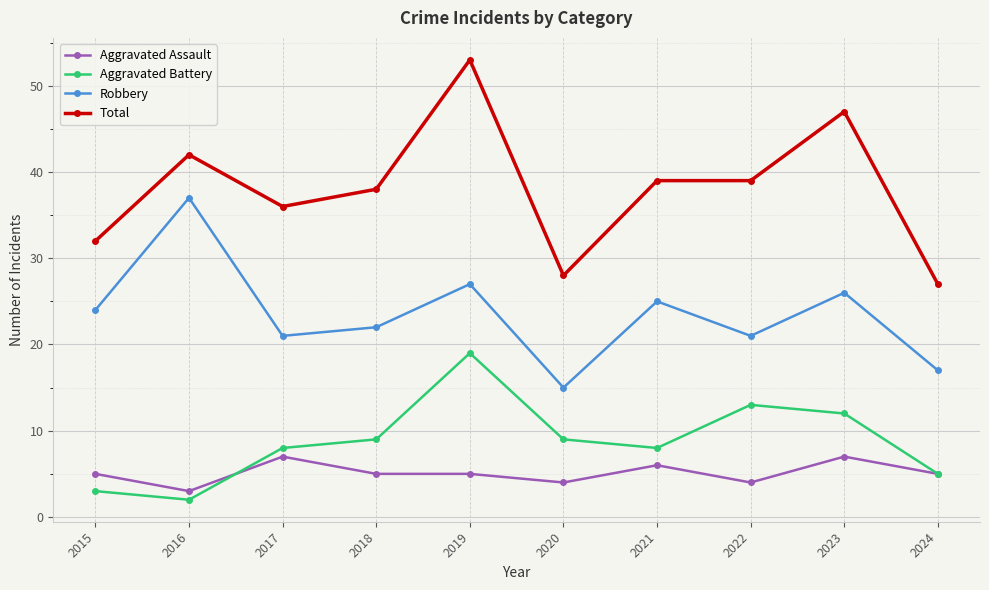

What is the highest value of the Aggravated Battery series?

19